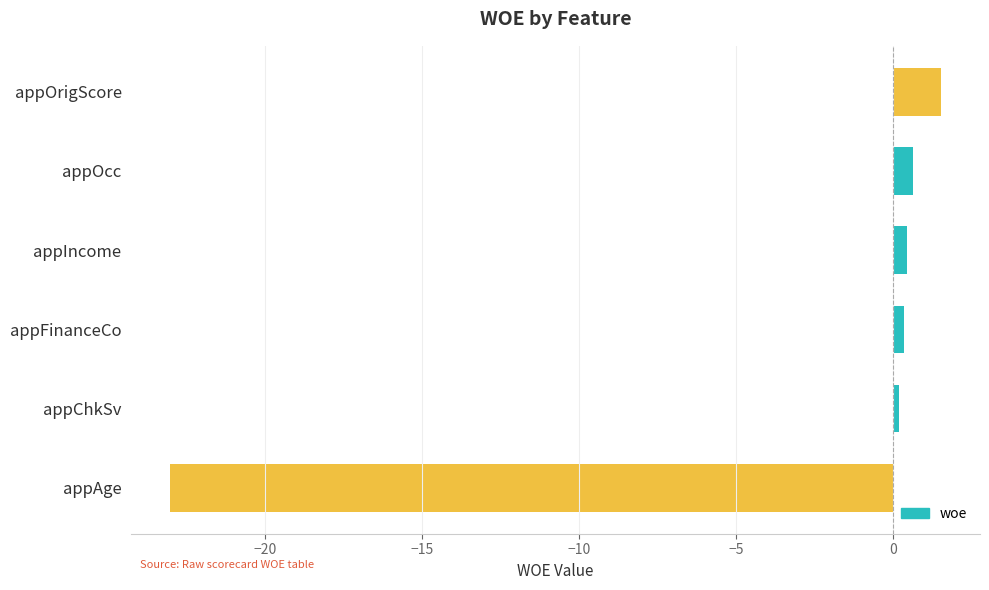

What is the maximum value shown in the chart?

1.5